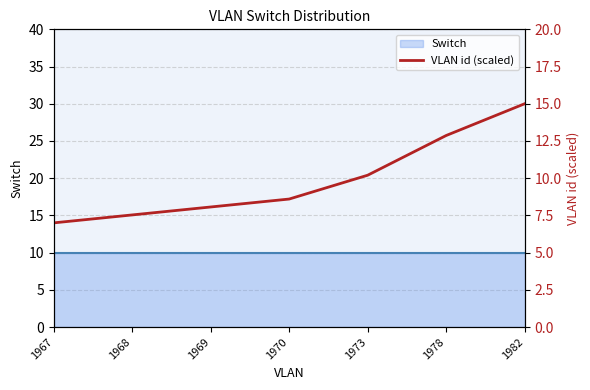

Does the chart display data point markers on the line(s)?

No